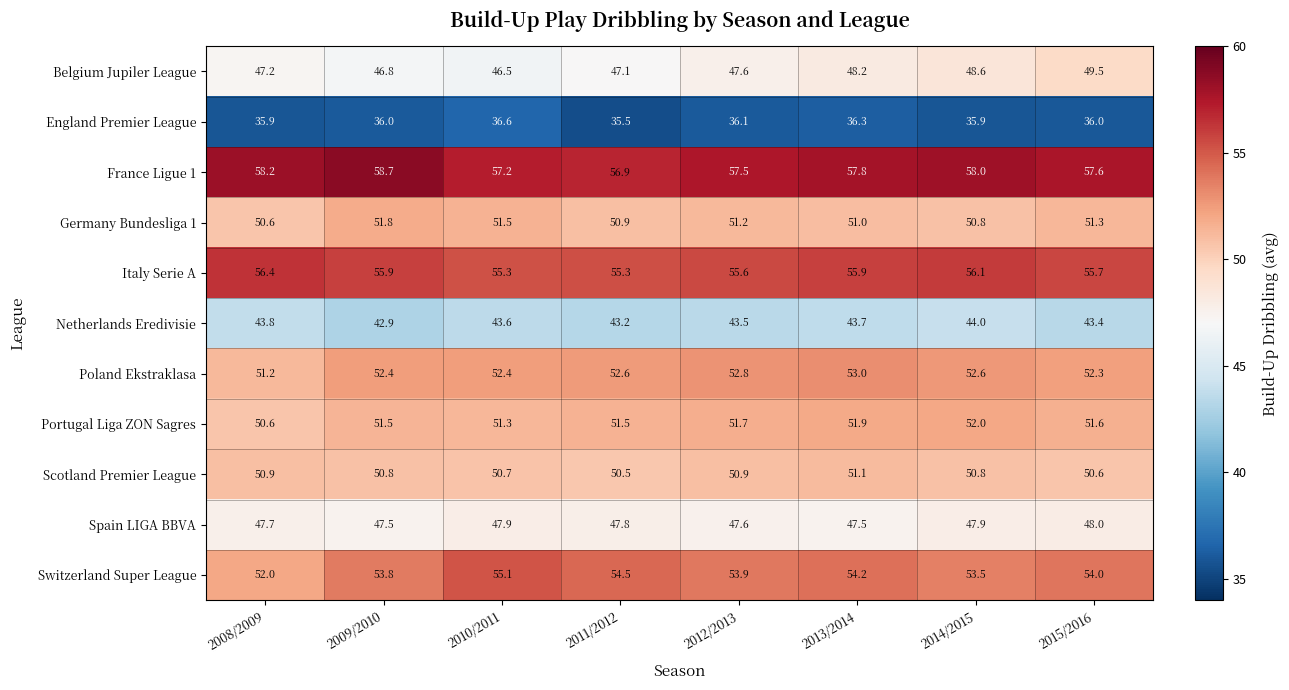

Read the Italy Serie A value at 2012/2013.

55.6